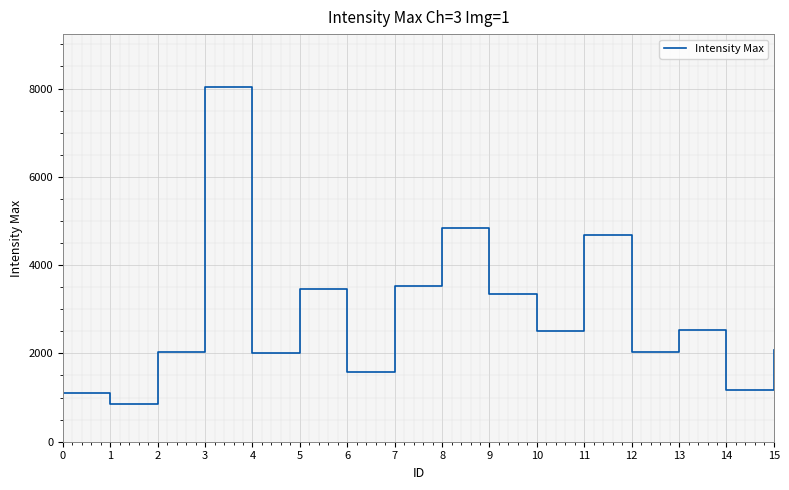

What is the greatest value displayed?

8028